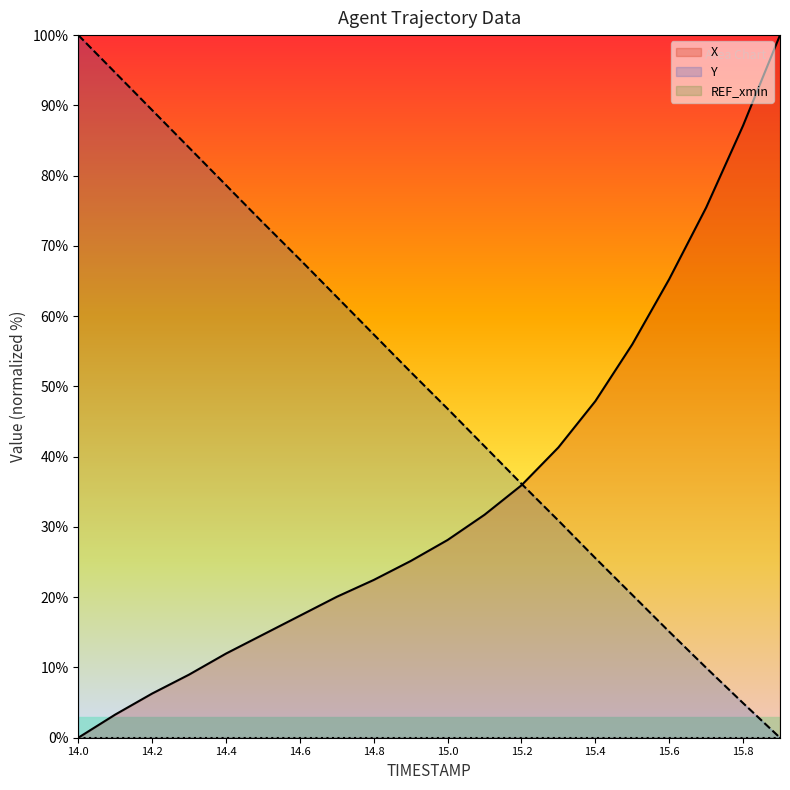

What is the spread (max minus min) of values at 14.4?

78.6